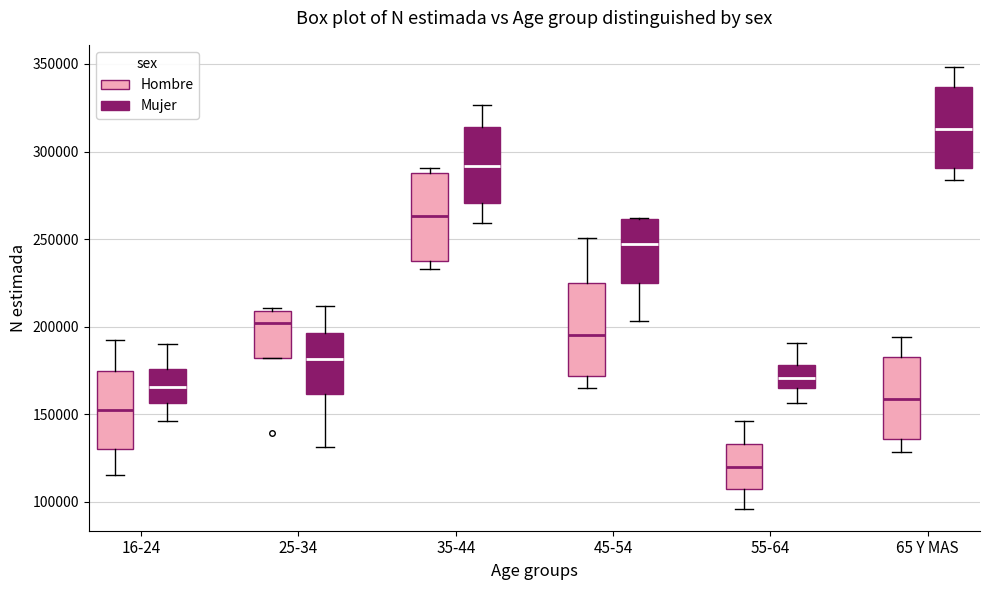

Reading left to right, read every box against the y-axis: the position of its median line, the range the box covers, and the ends of its whiskers. The values are not printed on the chart, so give them approximately, as read against the axis.

16-24 (Hombre): median 150000, box 130000 to 175000, whiskers 115000 to 195000
16-24 (Mujer): median 165000, box 155000 to 175000, whiskers 145000 to 190000
25-34 (Hombre): median 200000, box 180000 to 210000, whiskers 180000 to 210000 (just above the box's upper edge)
25-34 (Mujer): median 180000, box 160000 to 195000, whiskers 130000 to 210000
35-44 (Hombre): median 265000, box 240000 to 285000, whiskers 235000 to 290000
35-44 (Mujer): median 290000, box 270000 to 315000, whiskers 260000 to 325000
45-54 (Hombre): median 195000, box 170000 to 225000, whiskers 165000 to 250000
45-54 (Mujer): median 245000, box 225000 to 260000, whiskers 205000 to 260000
55-64 (Hombre): median 120000, box 105000 to 135000, whiskers 95000 to 145000
55-64 (Mujer): median 170000, box 165000 to 180000, whiskers 155000 to 190000
65 Y MAS (Hombre): median 160000, box 135000 to 185000, whiskers 130000 to 195000
65 Y MAS (Mujer): median 315000, box 290000 to 335000, whiskers 285000 to 350000